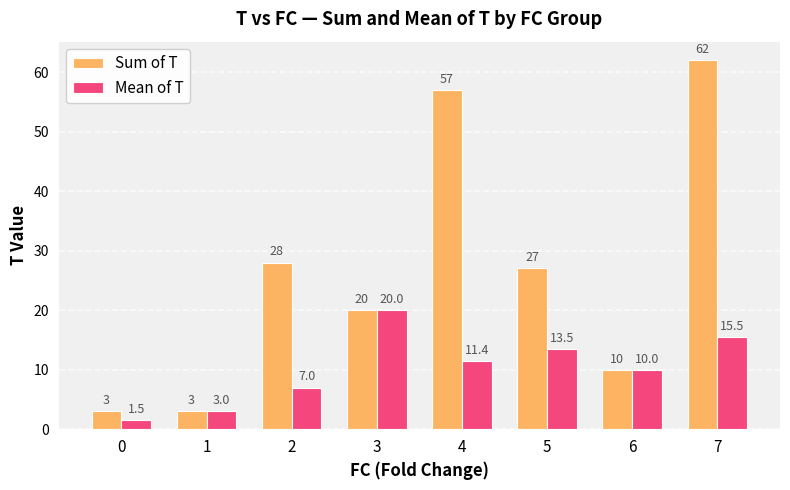

What is the smallest value displayed?

1.5